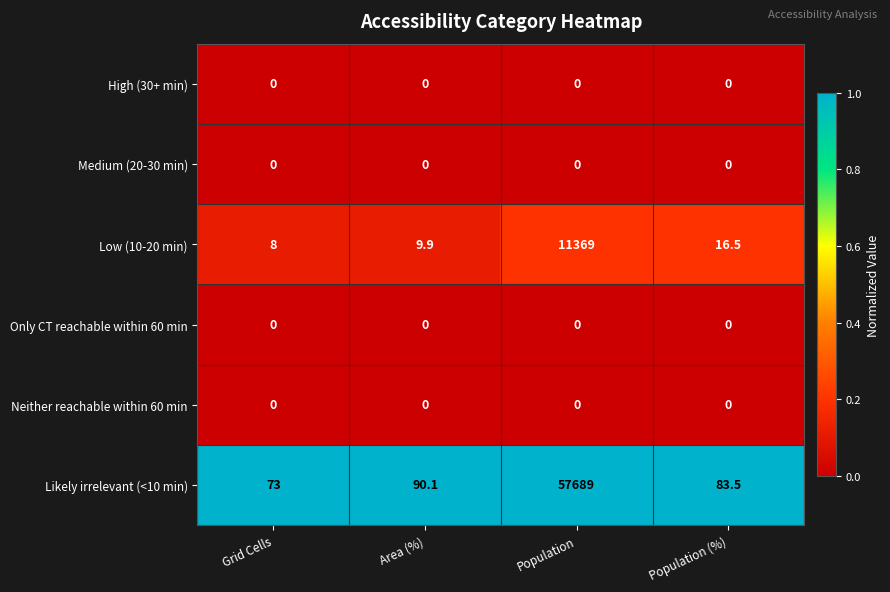

What is the approximate value of Low (10-20 min) at Population (%)?

16.5